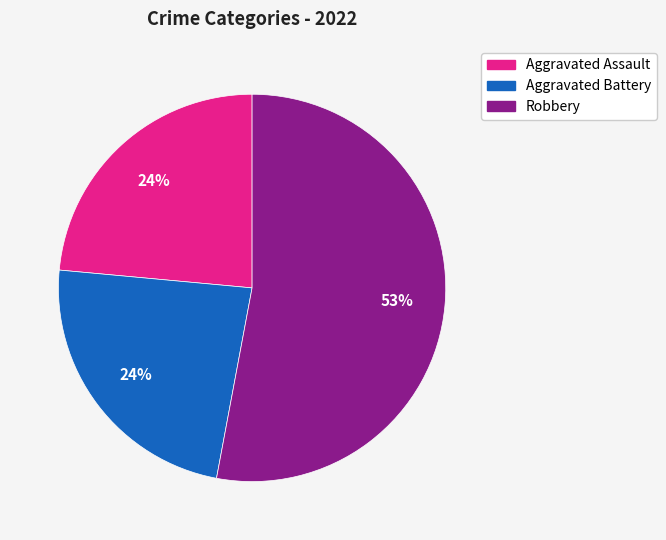

To the nearest percent, what is the difference between the largest and smallest slice percentages?

29%